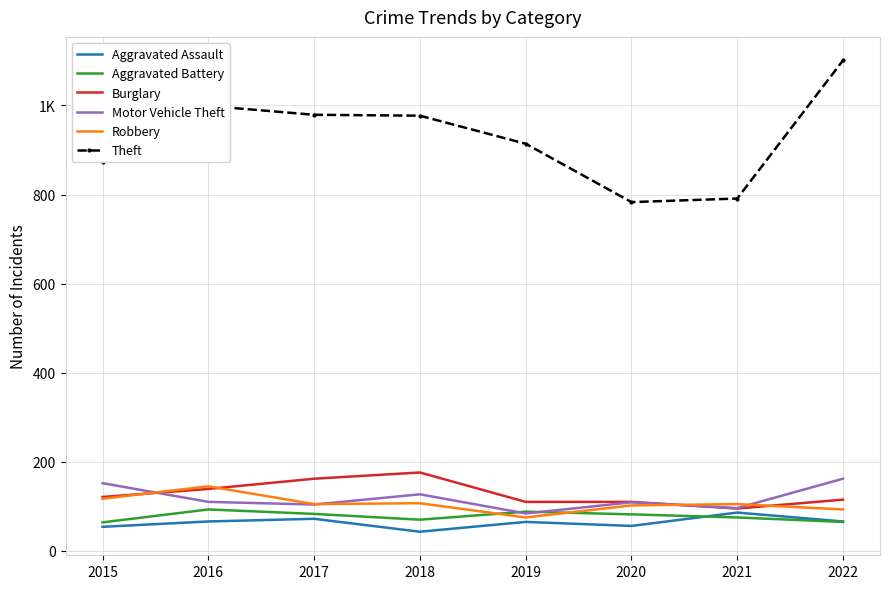

Is it true that Theft equals 979 at 2017?

True